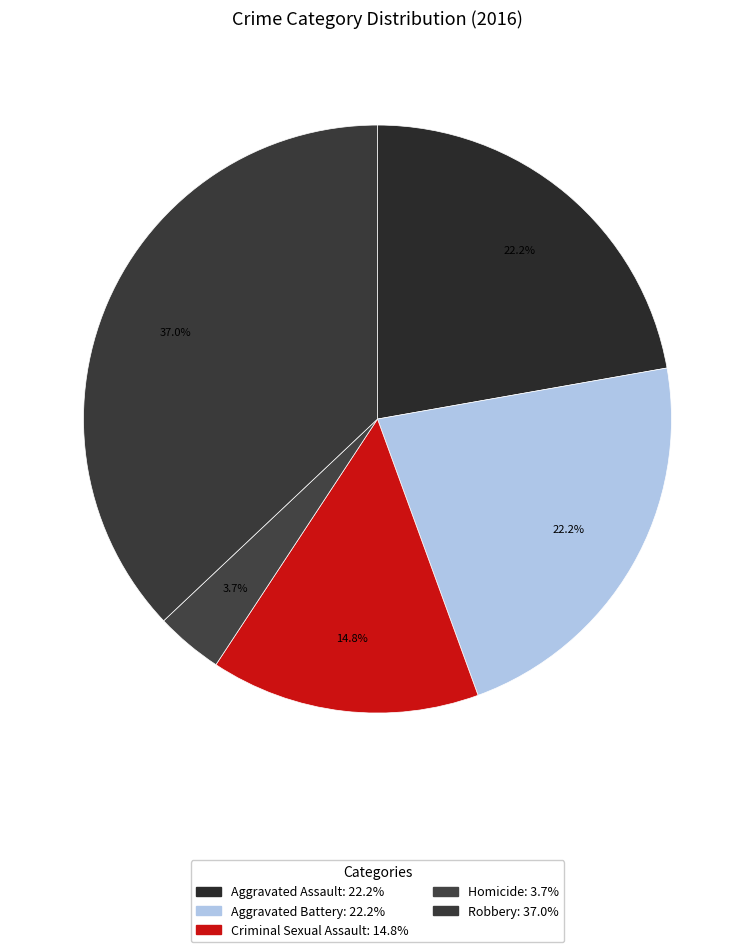

What portion of the pie excludes Aggravated Assault?

77.8%